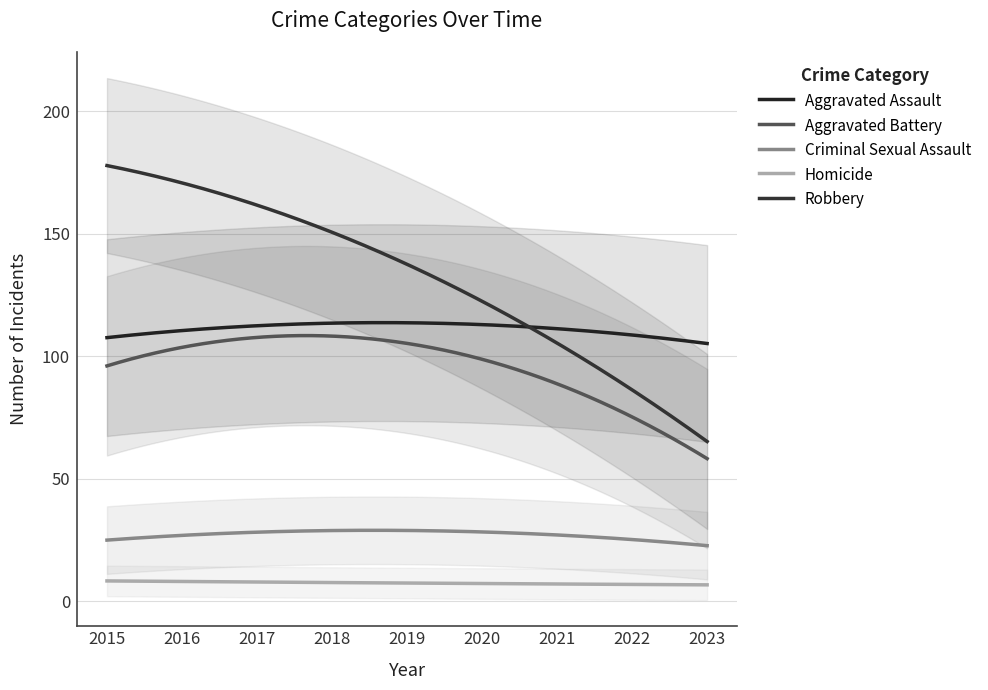

Is this an area chart (filled region under the line)?

No